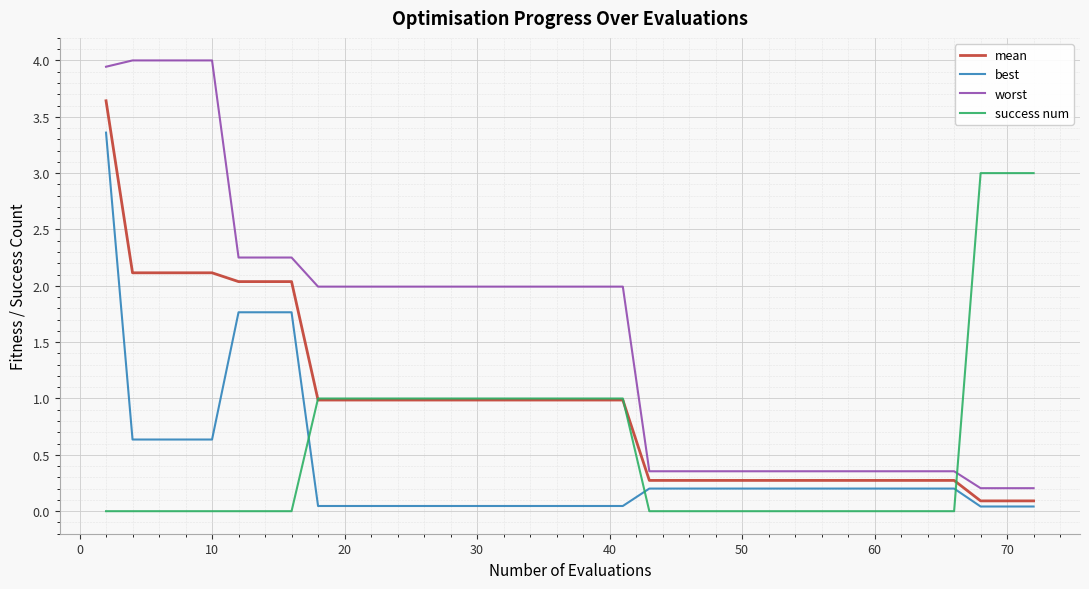

What is the average value of the worst series?

1.5